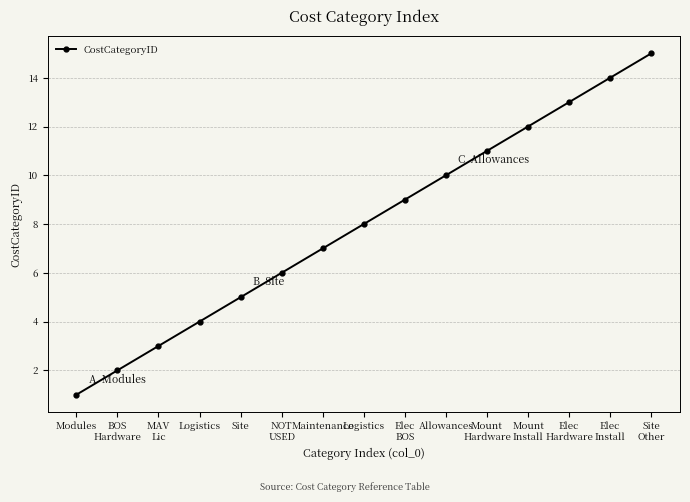

What is the greatest value displayed?

15